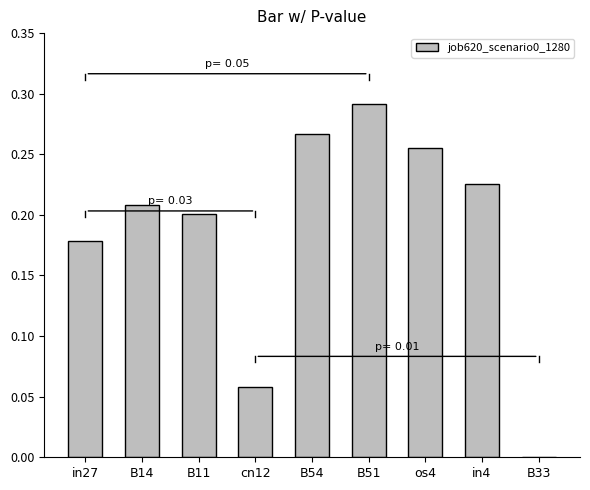

What is the sum of all values?

1.7